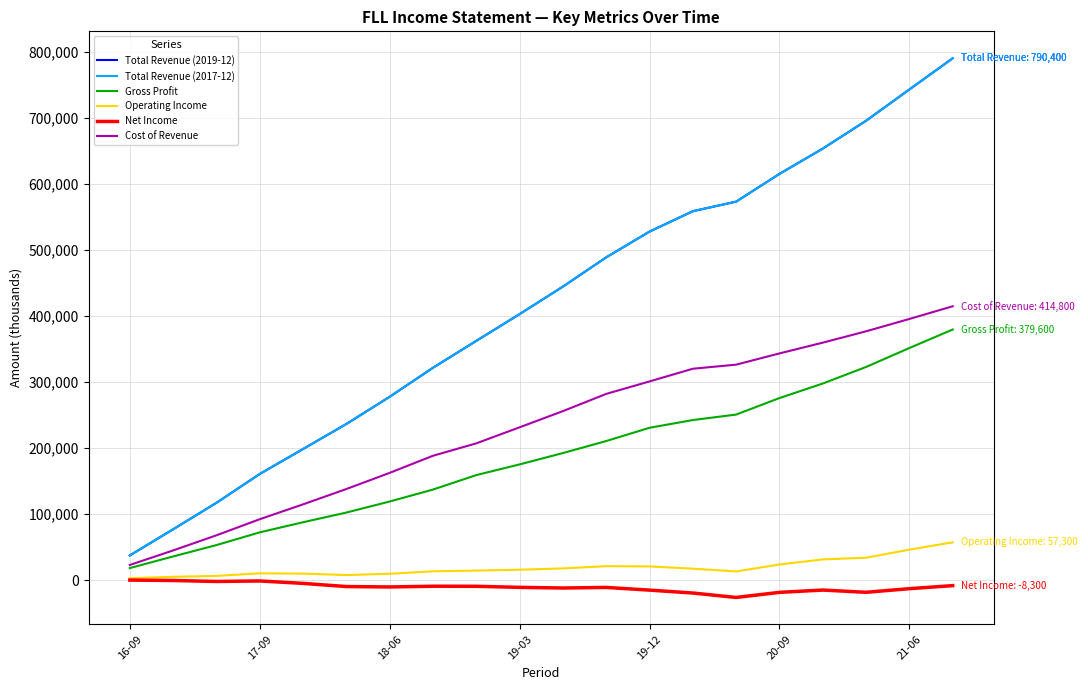

Is this an area chart (filled region under the line)?

No